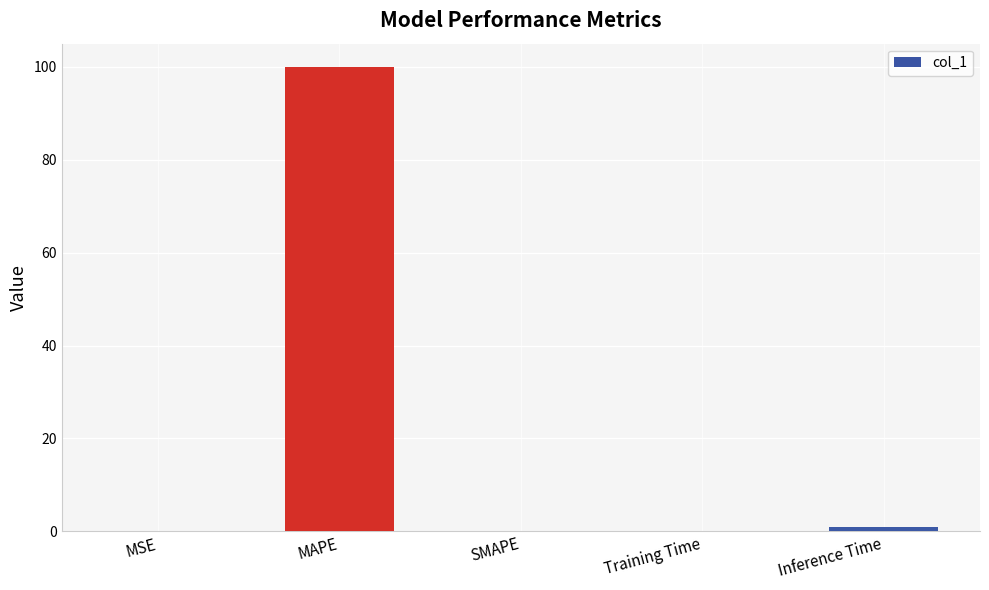

The value at MSE is 0.0. True or false?

True